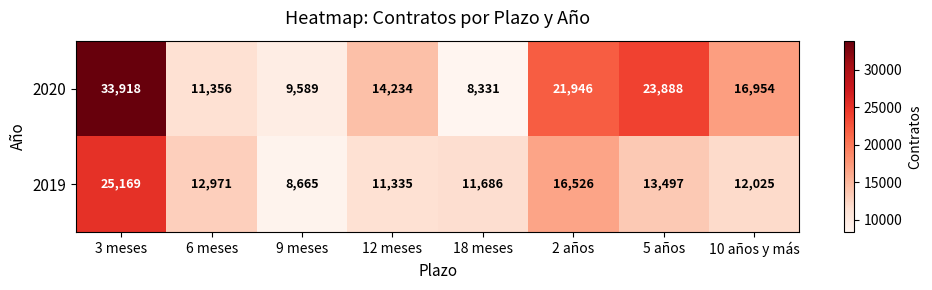

What is the sum of the 2020 values at 10 años y más and 18 meses?

25285